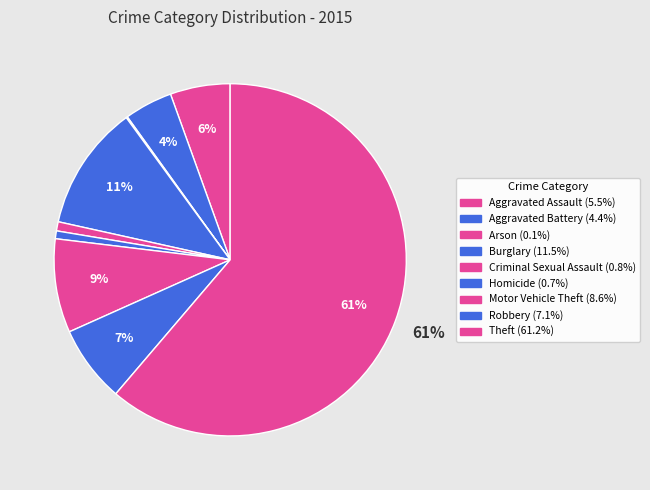

To the nearest percent, what is the combined percentage of Motor Vehicle Theft and Burglary?

20%